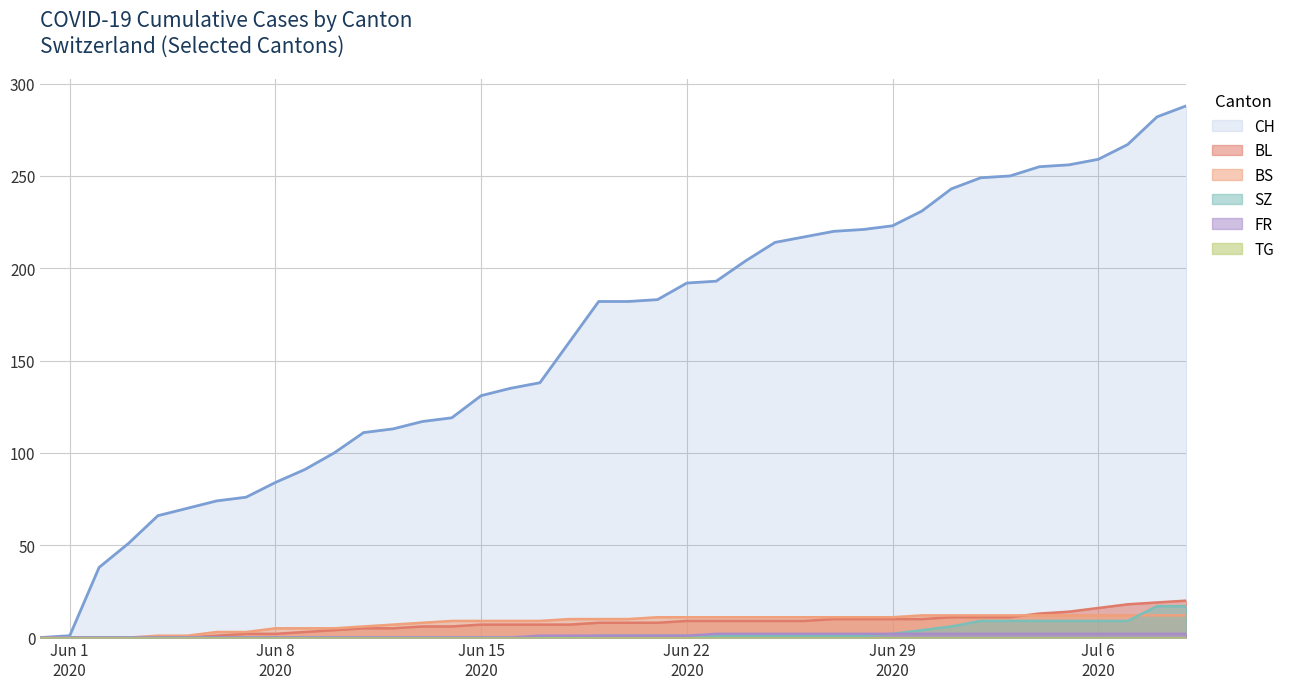

True or false: CH has more than 0 interior local peaks.

False